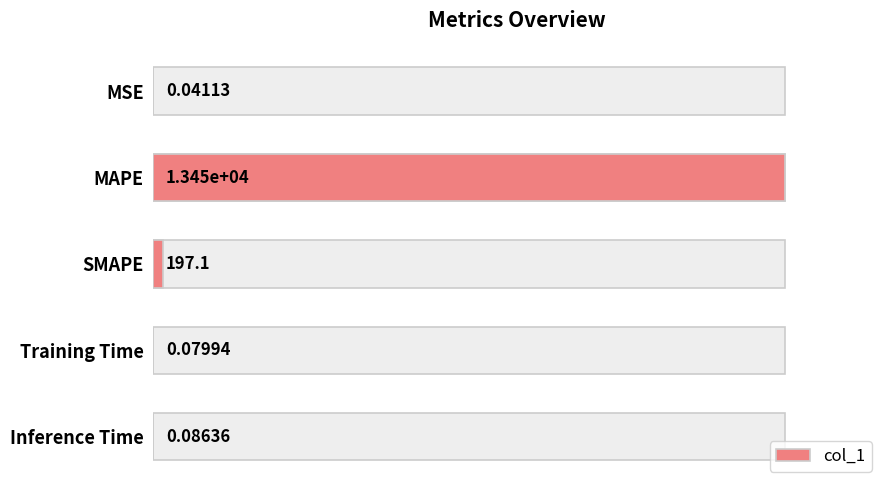

Reading left to right, what are all the values shown in this chart?

0.0	1.0	0.0	0.0	0.0